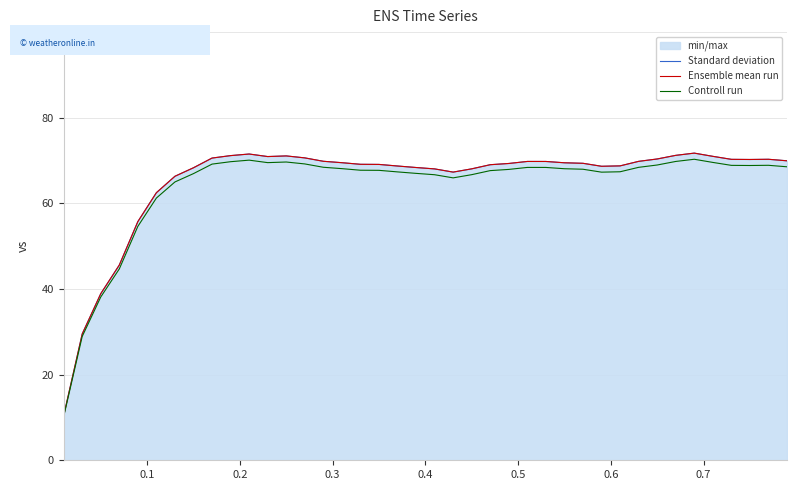

True or false: Ensemble mean run and Controll run cross at least once.

False